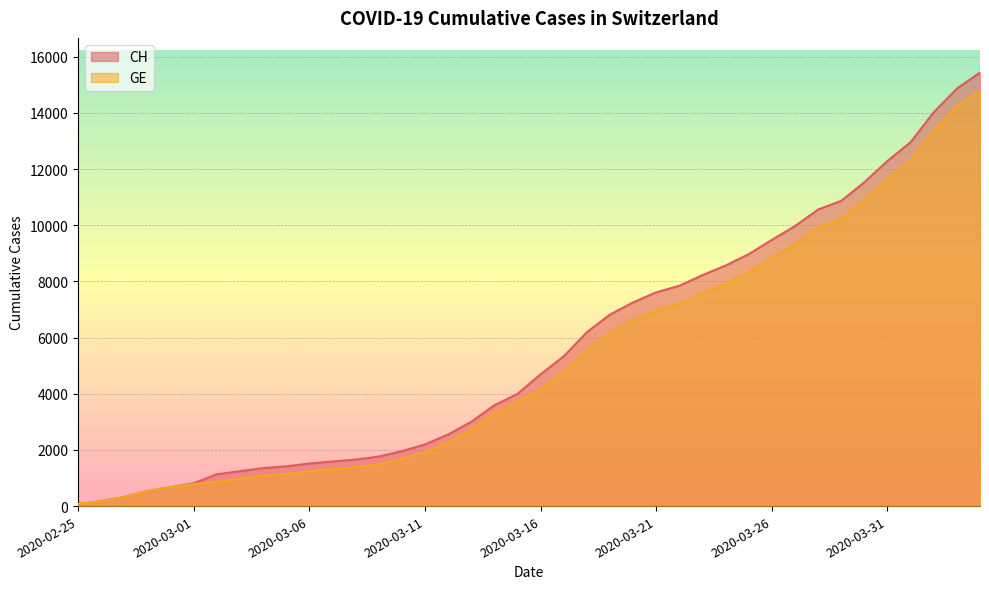

True or false: GE and CH intersect in this chart.

False